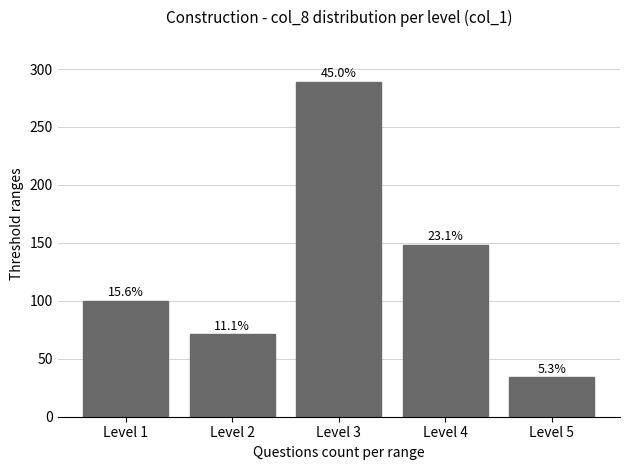

Does the chart contain any negative values?

No